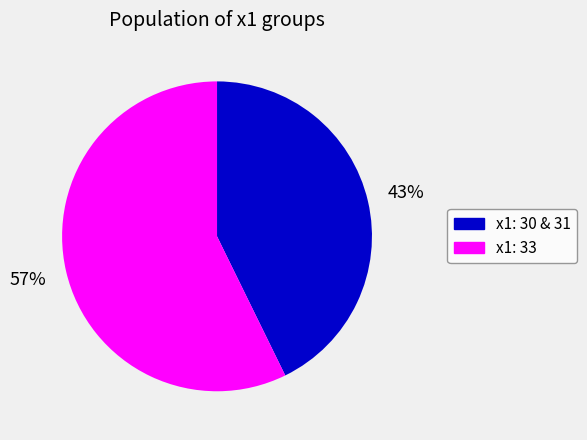

Is there any slice that represents more than half of the pie?

Yes